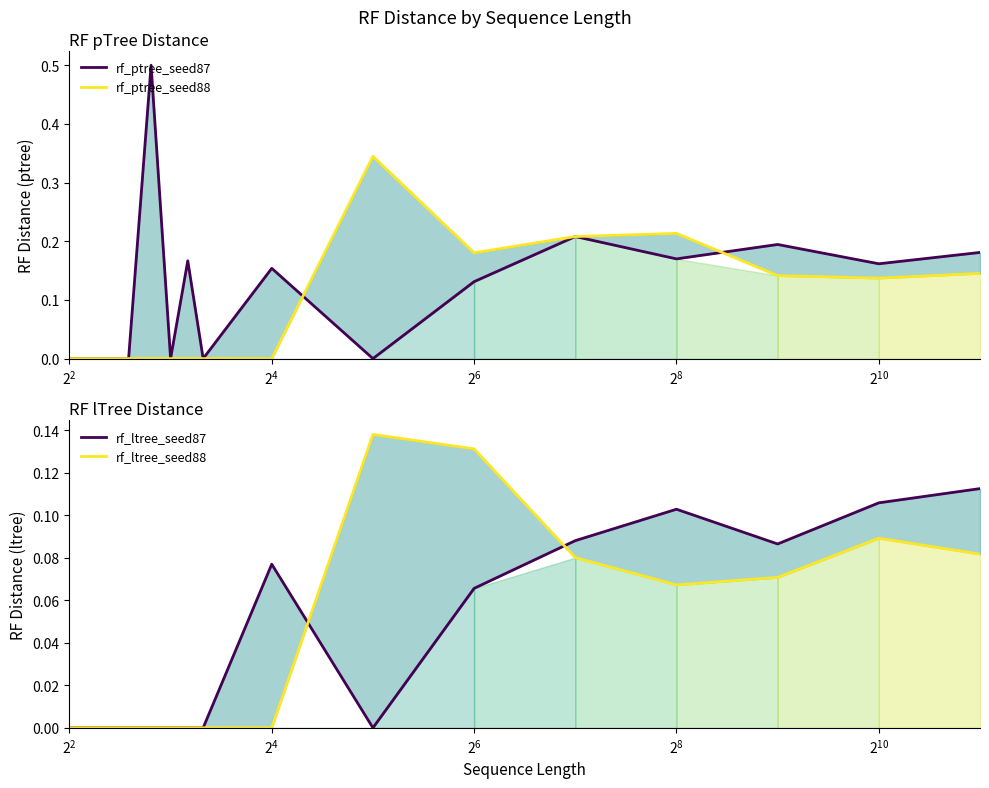

Reading left to right, extract all data points from this chart.

rf_ptree_seed87: 0.0	0.0	0.0	0.5	0.0	0.2	0.0	0.2	0.0	0.1	0.2	0.2	0.2	0.2	0.2
rf_ptree_seed88: 0.0	0.0	0.0	0.0	0.0	0.0	0.0	0.0	0.3	0.2	0.2	0.2	0.1	0.1	0.1
rf_ltree_seed87: 0.0	0.0	0.0	0.0	0.0	0.0	0.0	0.1	0.0	0.1	0.1	0.1	0.1	0.1	0.1
rf_ltree_seed88: 0.0	0.0	0.0	0.0	0.0	0.0	0.0	0.0	0.1	0.1	0.1	0.1	0.1	0.1	0.1